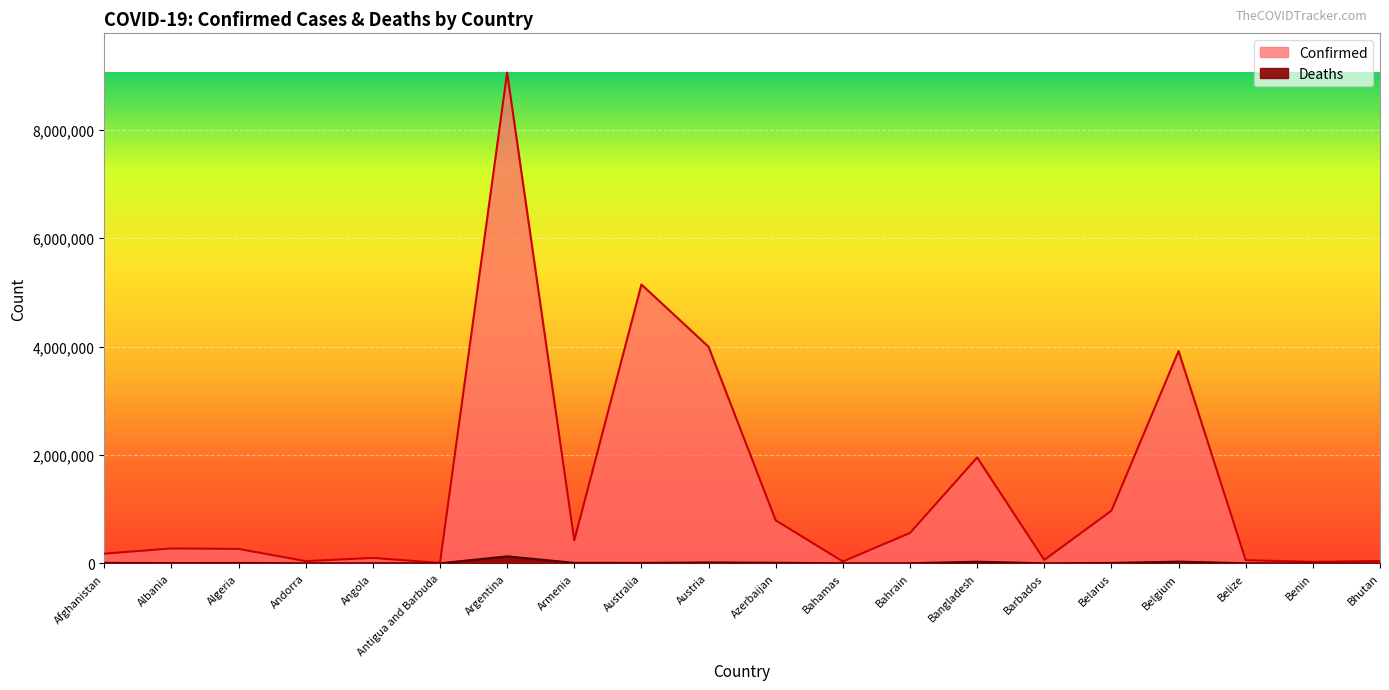

What is the difference between the second highest and minimum values in the Deaths series?

30983